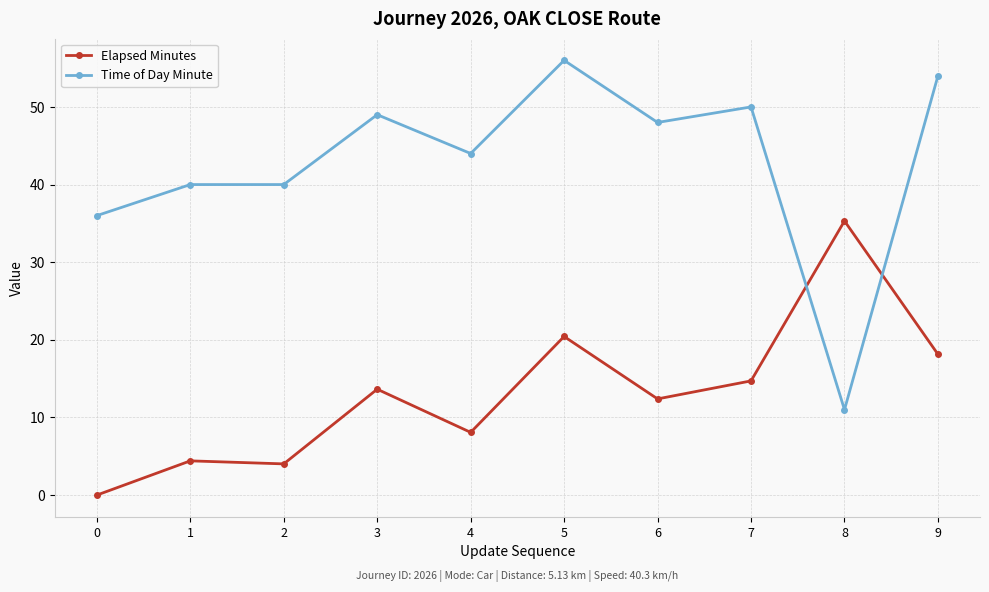

List the series in order of their peak value, lowest first.

Elapsed Minutes, Time of Day Minute